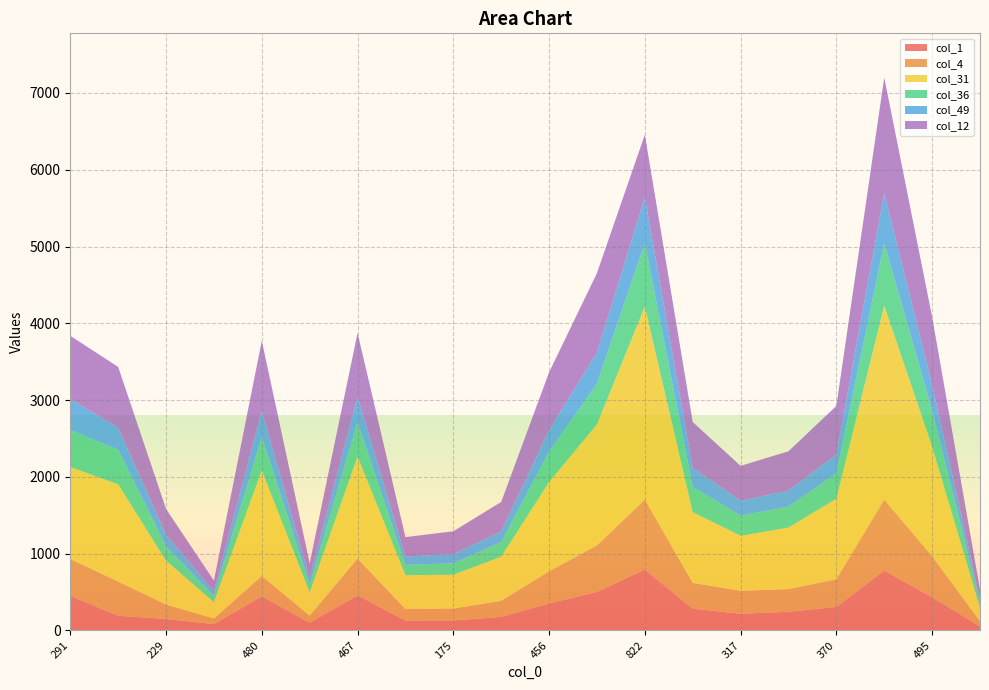

Reading left to right, transcribe all the data shown in this chart.

col_1: 291=450	450=190	229=149	80=82	480=446	115=99	467=458	170=128	175=130	249=176	456=350	544=502	822=794	371=283	317=216	355=243	370=306	829=781	495=432	65=52
col_4: 291=480	450=446	229=188	80=73	480=264	115=93	467=479	170=151	175=155	249=209	456=421	544=605	822=912	371=336	317=300	355=295	370=360	829=924	495=534	65=67
col_31: 291=1199	450=1267	229=572	80=213	480=1375	115=303	467=1329	170=441	175=440	249=575	456=1161	544=1576	822=2513	371=921	317=717	355=801	370=1049	829=2525	495=1428	65=176
col_36: 291=480	450=451	229=186	80=82	480=437	115=105	467=448	170=136	175=148	249=191	456=395	544=535	822=826	371=330	317=261	355=273	370=331	829=813	495=476	65=72
col_49: 291=406	450=284	229=151	80=59	480=338	115=83	467=329	170=106	175=121	249=137	456=281	544=402	822=594	371=247	317=195	355=209	370=243	829=653	495=328	65=43
col_12: 291=822	450=794	229=336	80=139	480=912	115=192	467=831	170=253	175=297	249=385	456=753	544=1034	822=818	371=597	317=454	355=512	370=635	829=1505	495=886	65=123